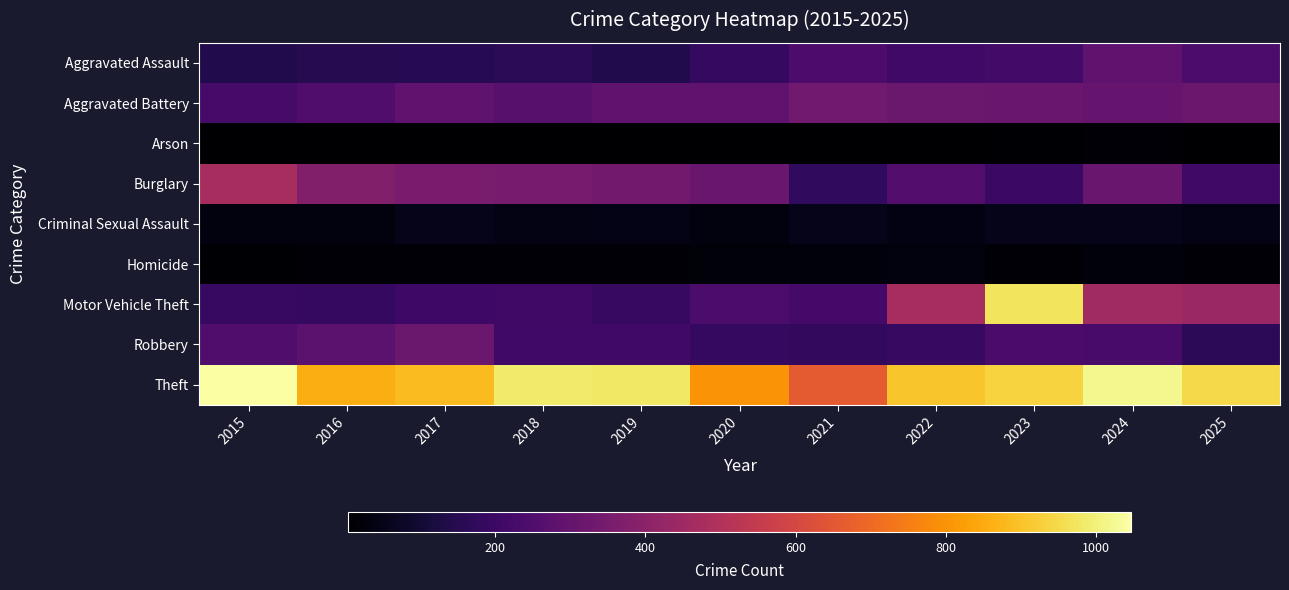

Which series has the largest total across all categories?

Theft